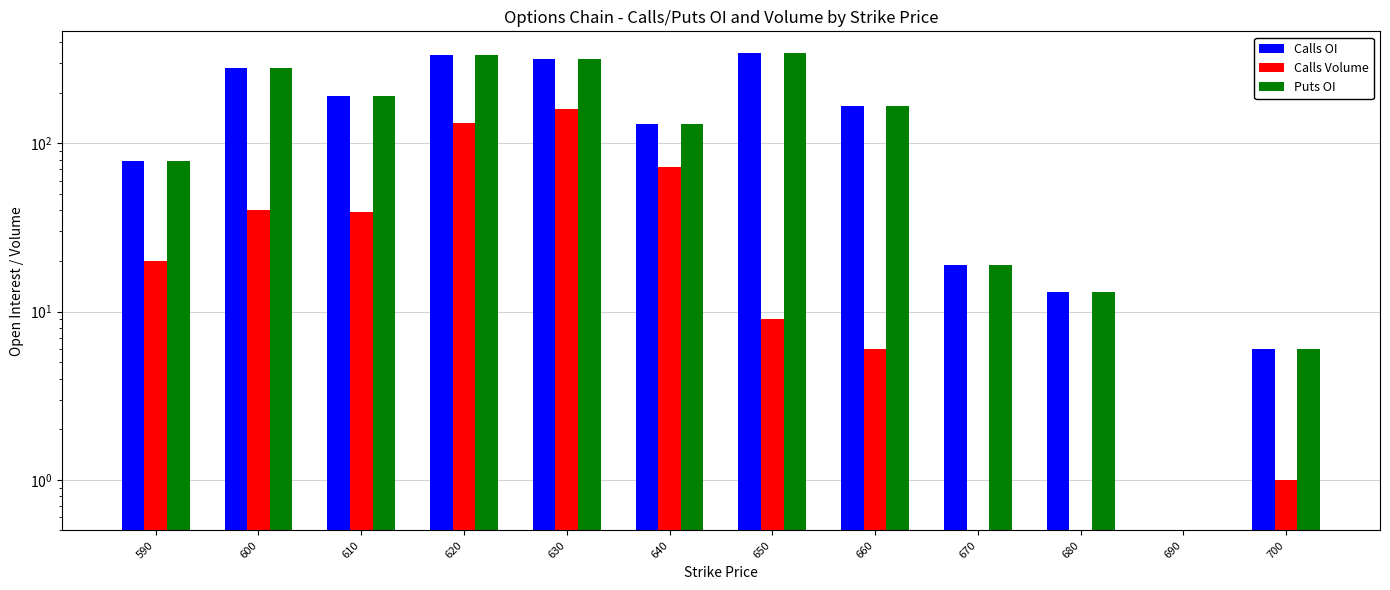

What is the difference between the Calls OI values at 690 and 630?

316